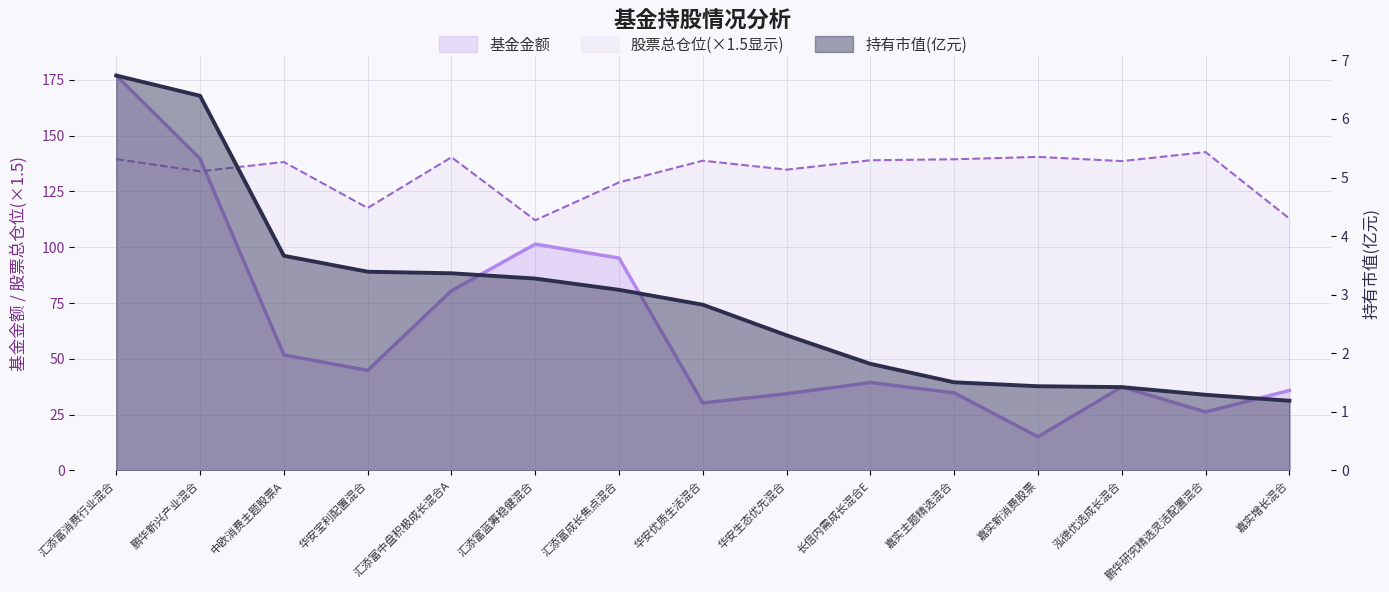

What is the approximate value of 股票总仓位 at 汇添富消费行业混合?

139.5